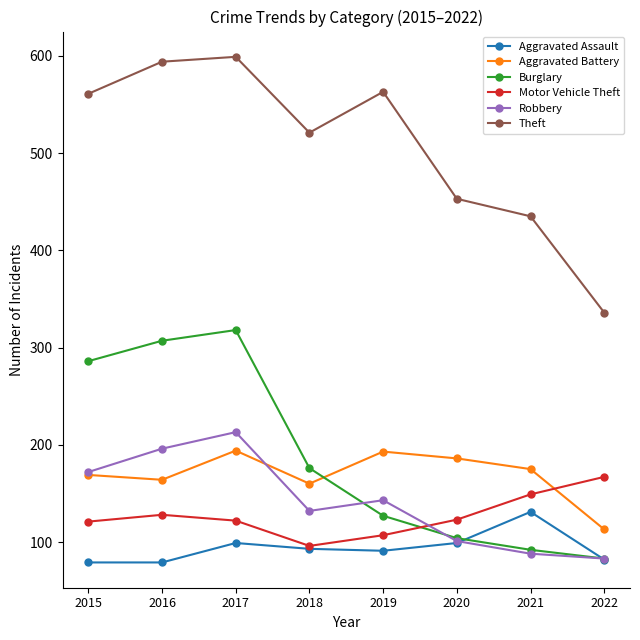

How many interior local peaks does the Theft series have?

2